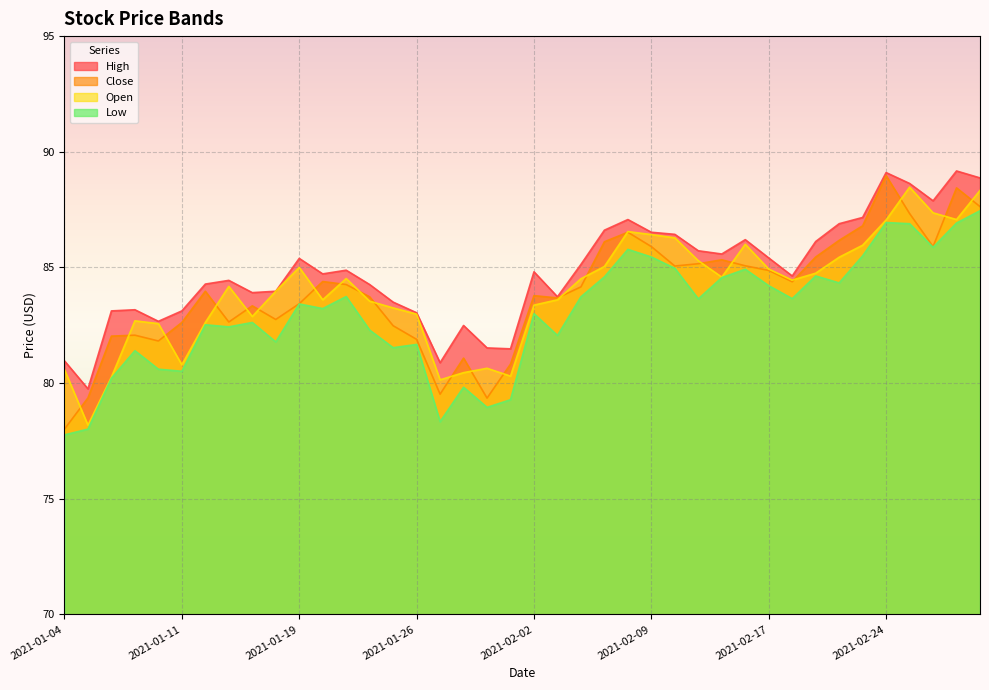

List the series in order of their peak value, lowest first.

Low, Open, Close, High